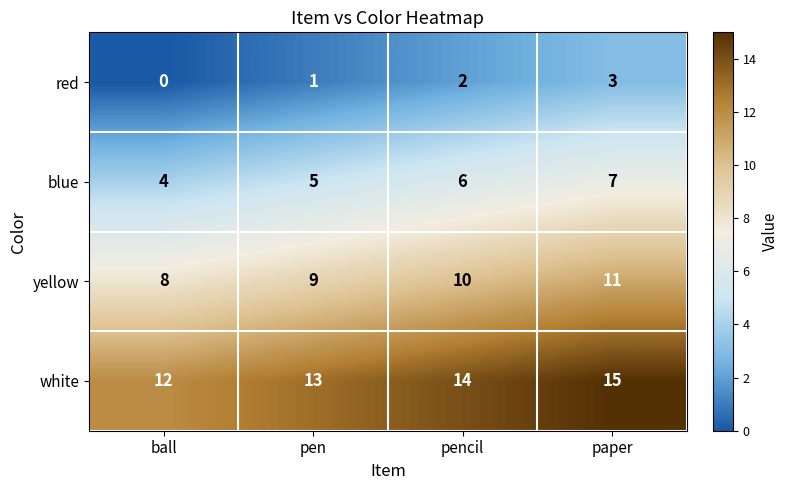

Rank the series by their average value, from lowest to highest.

red, blue, yellow, white